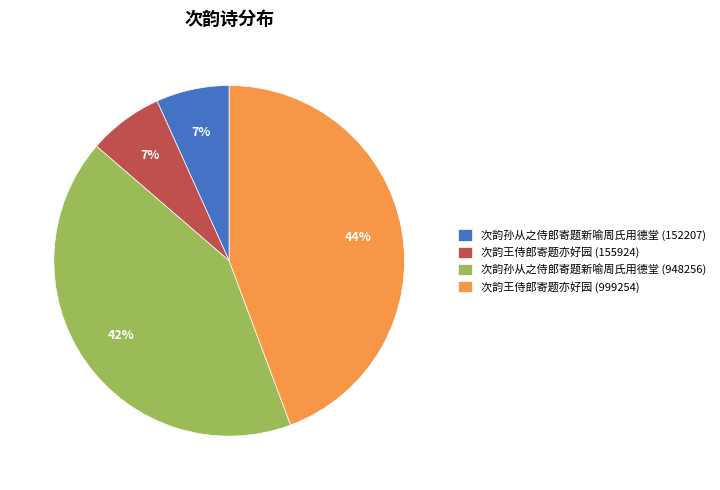

Is it true that 次韵王侍郎寄题亦好园 (155924) is 7% of the pie?

True